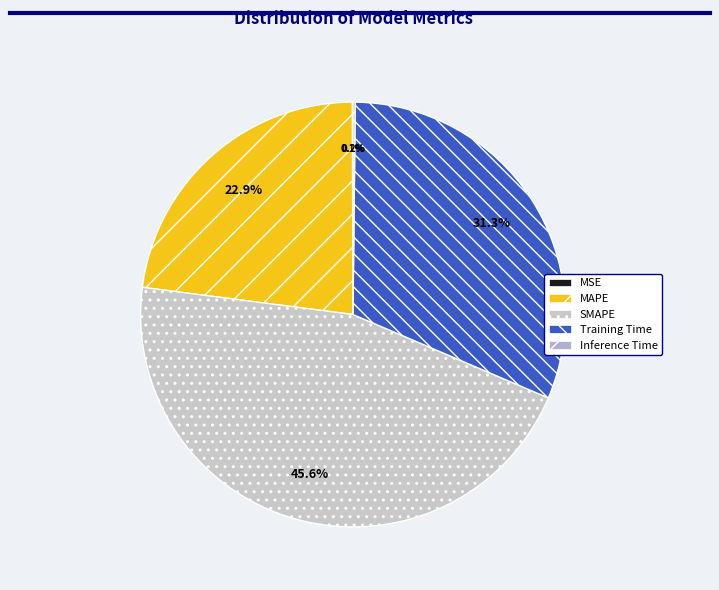

What is the smallest slice in the pie chart?

MSE